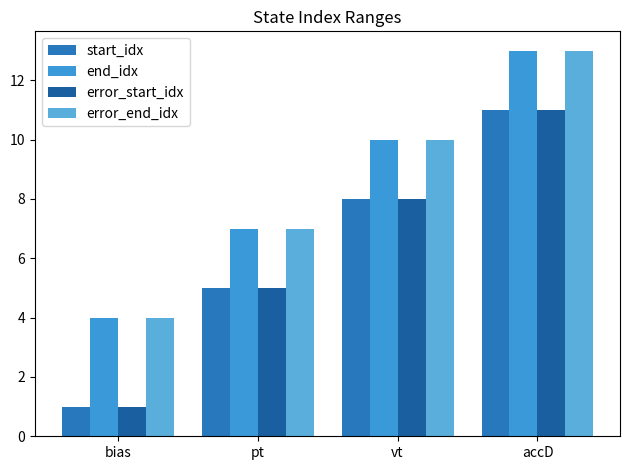

Which category has the highest value in the end_idx series?

accD